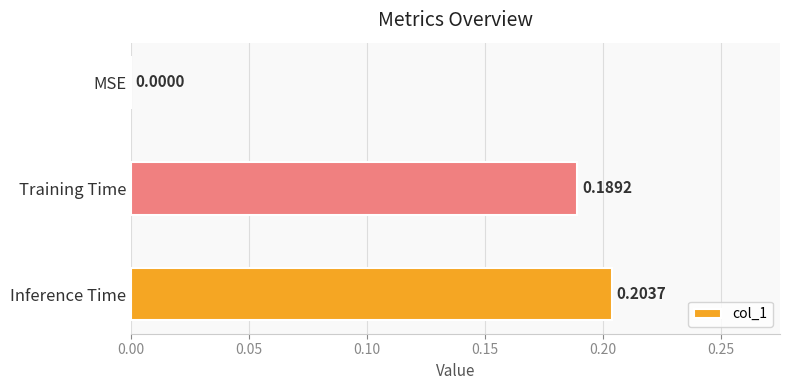

Which has a higher value, Training Time or Inference Time?

Inference Time